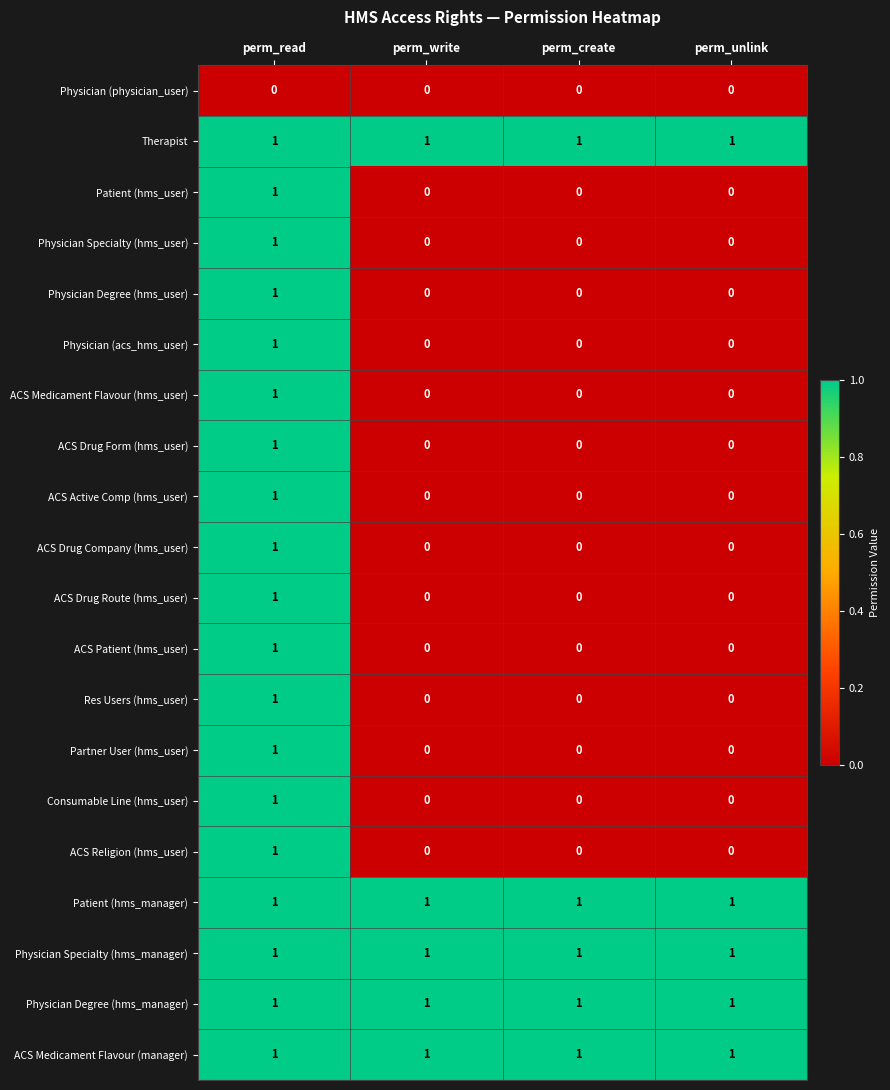

At how many categories does at least one series exceed 0?

4